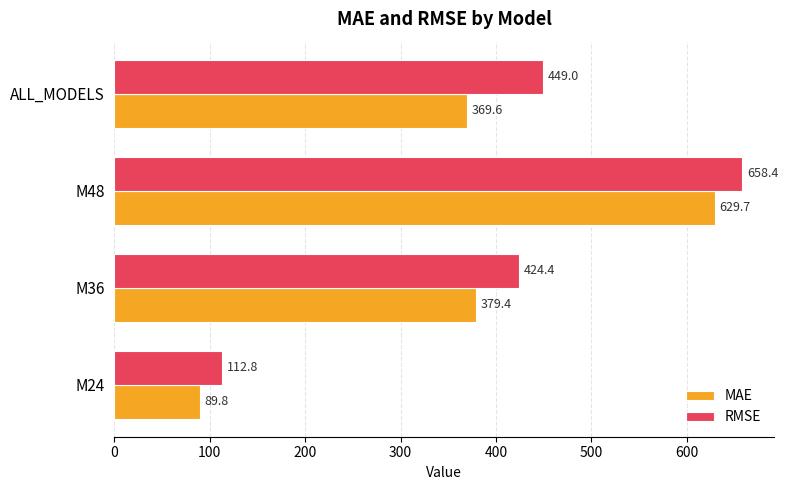

How many values in the MAE series exceed 379?

2